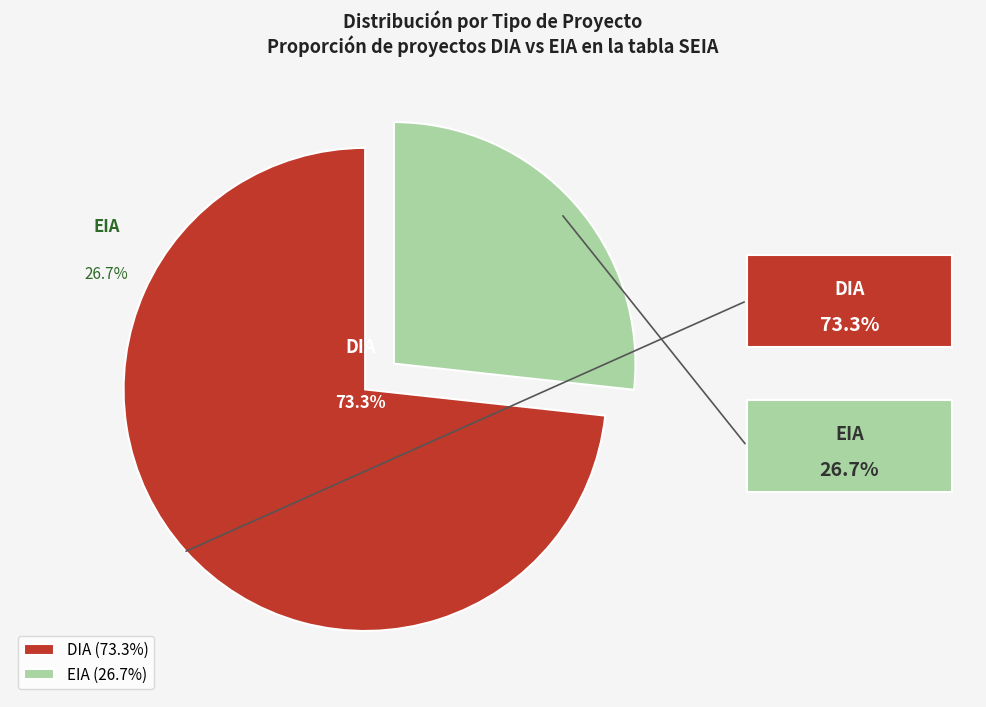

Approximately how many times larger is the value at DIA compared to EIA?

2.7